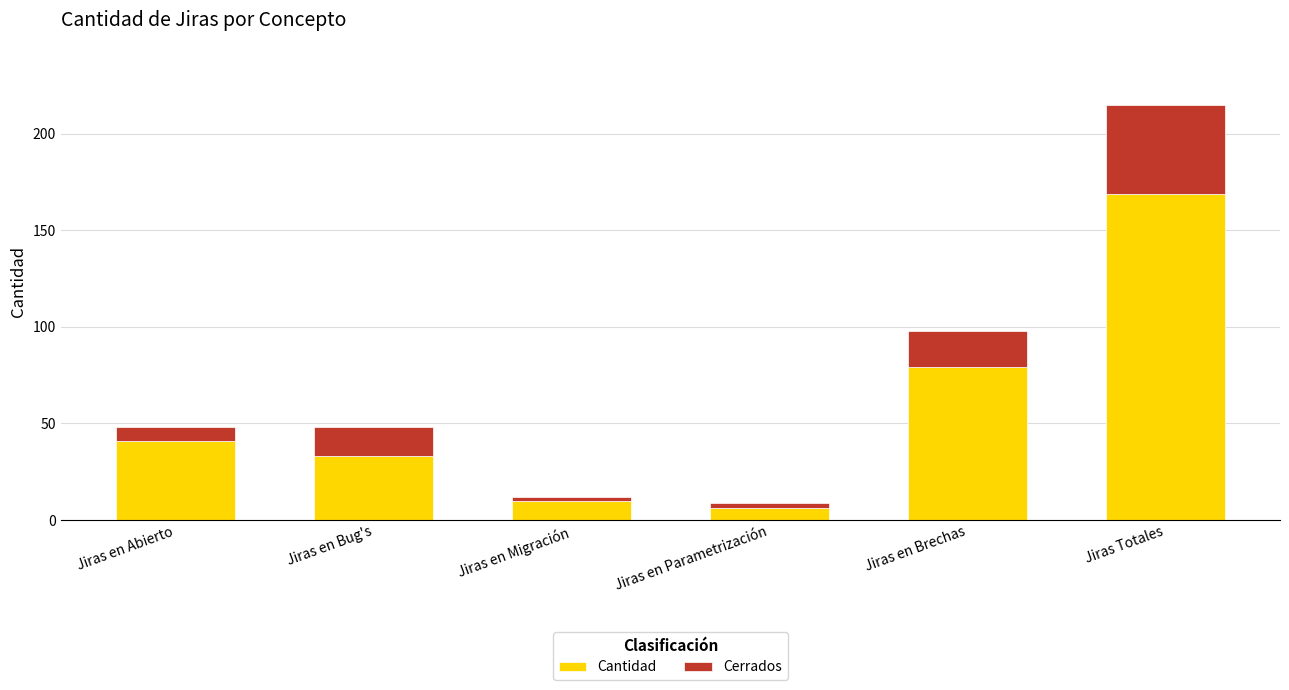

Which category has the highest value in the Cantidad series?

Jiras Totales